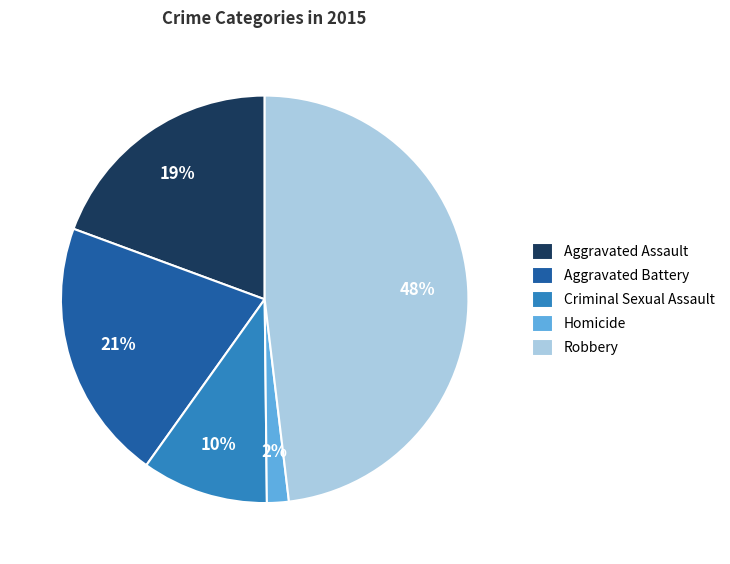

Rank the categories by value from lowest to highest.

Homicide, Criminal Sexual Assault, Aggravated Assault, Aggravated Battery, Robbery